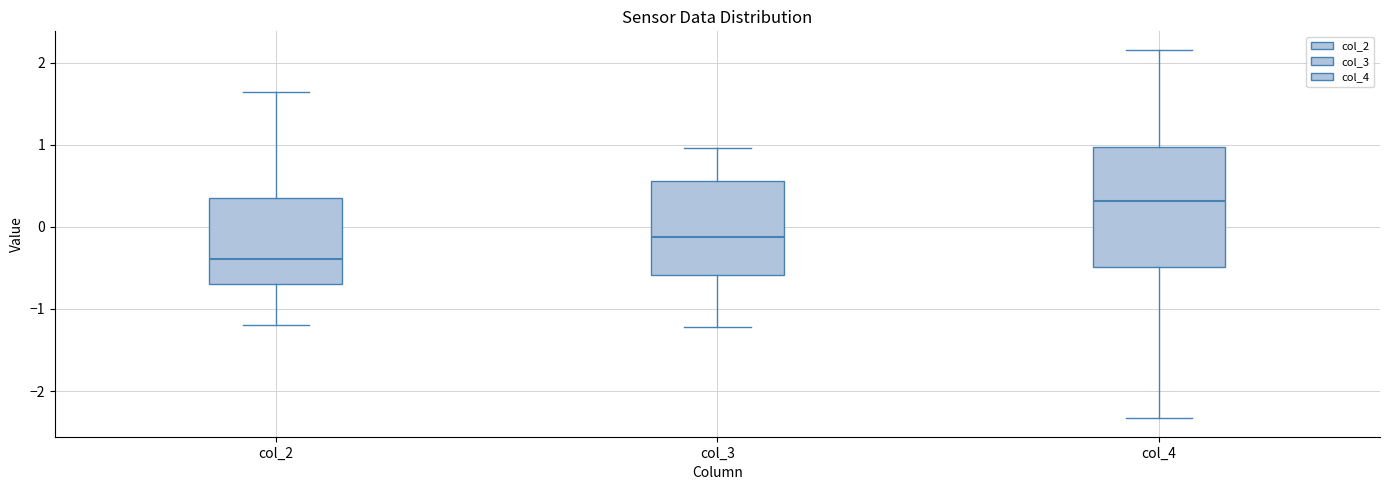

Reading left to right, transcribe this box plot: for each box, give where its median line is, the range the box spans, and where its two whiskers end, as read against the y-axis. The values are not printed on the chart, so give them approximately, as read against the axis.

col_2: median -0.4, box -0.7 to 0.3, whiskers -1.2 to 1.6
col_3: median -0.1, box -0.6 to 0.6, whiskers -1.2 to 1.0
col_4: median 0.3, box -0.5 to 1.0, whiskers -2.3 to 2.2